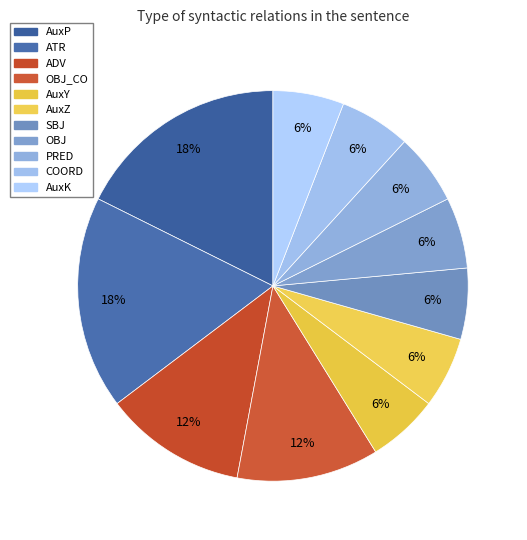

How many segments does this pie chart have?

11